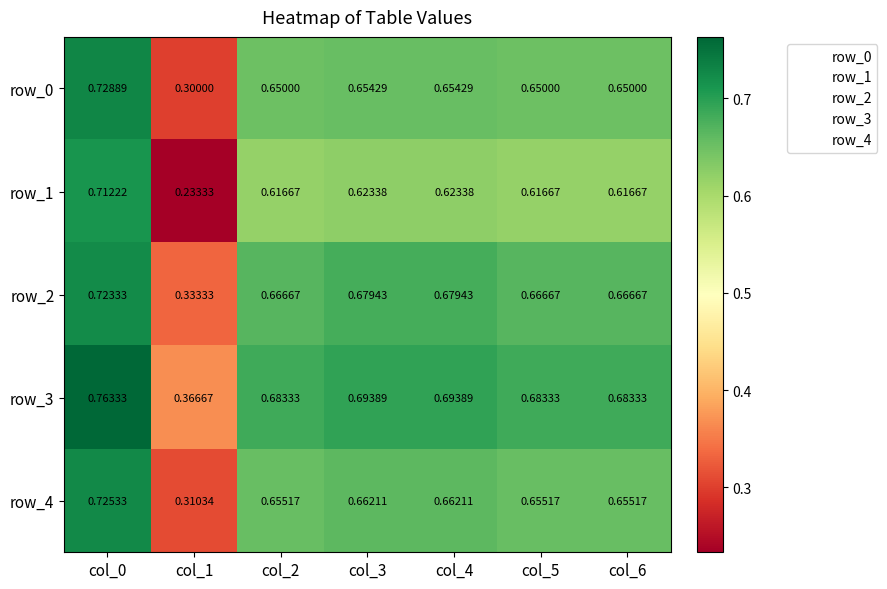

Is the value of row_4 at col_2 greater than the value of row_2 at col_2?

No